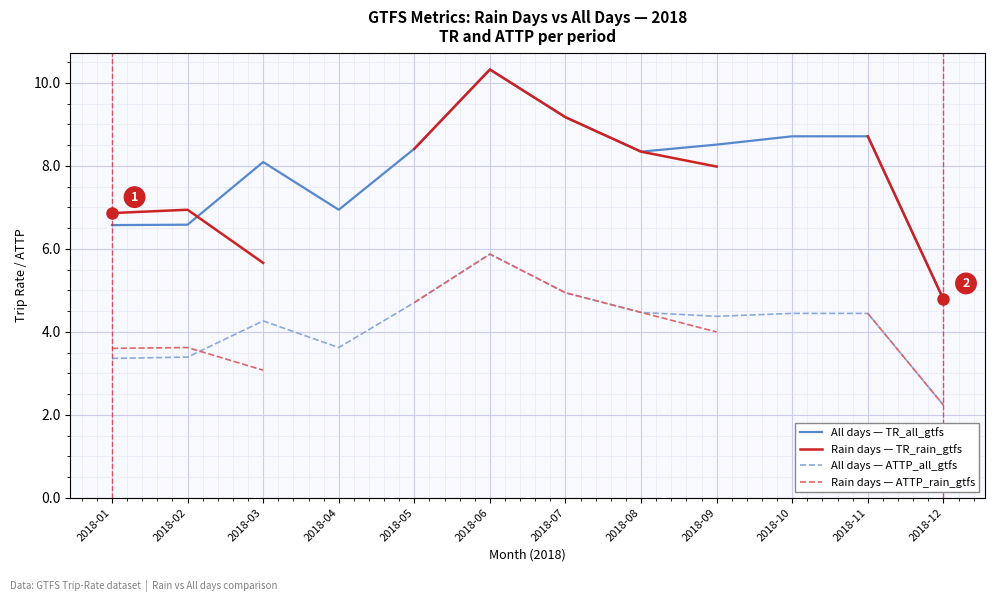

Is it true that All days — ATTP_all_gtfs equals 3.4 at 2018-01?

True